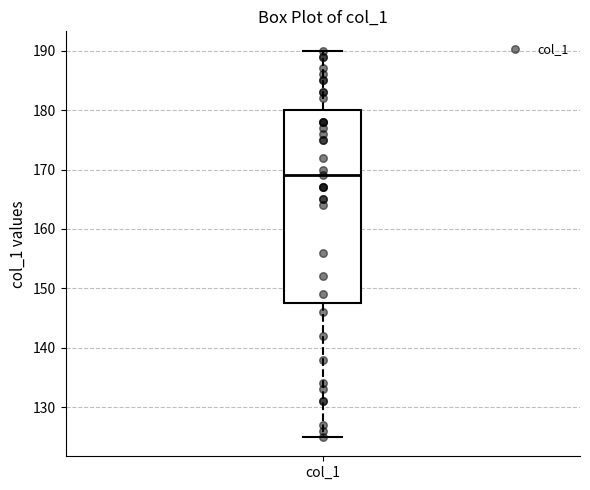

Read this box plot against the y-axis: the position of the median line, the range covered by the box, and the ends of both whiskers. The values are not printed on the chart, so give them approximately, as read against the axis.

median 169, box 148 to 180, whiskers 125 to 190